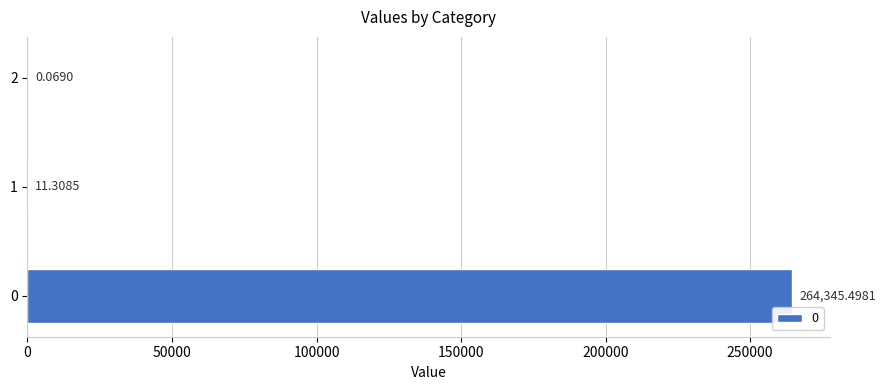

Does the chart contain stacked bars?

No